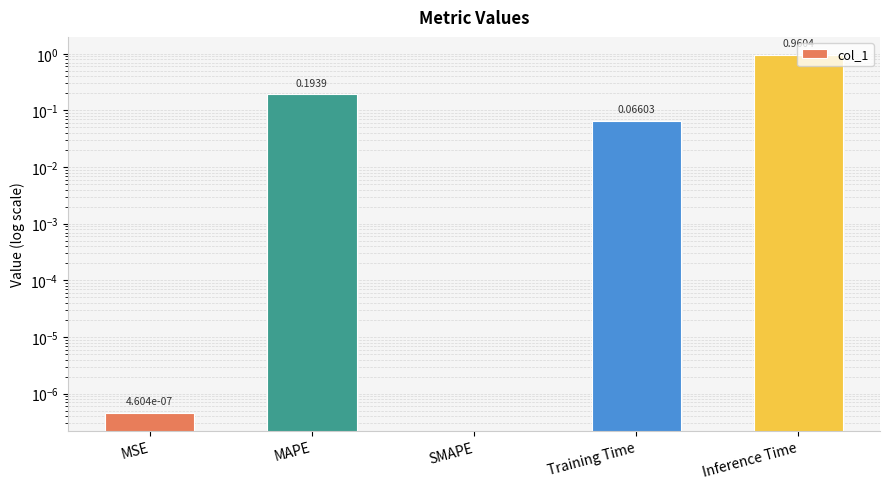

Count the number of values greater than 0.

4